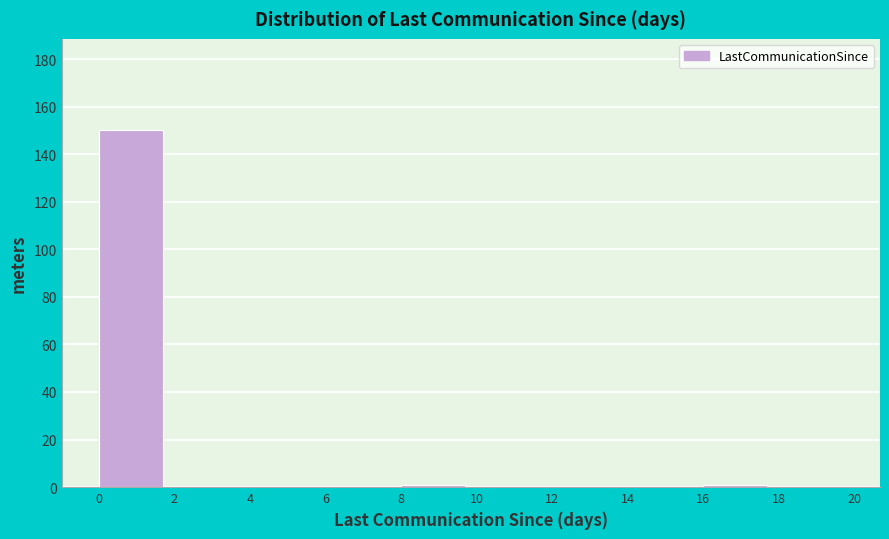

Over which range of the x-axis is the bar tallest?

0 to 2